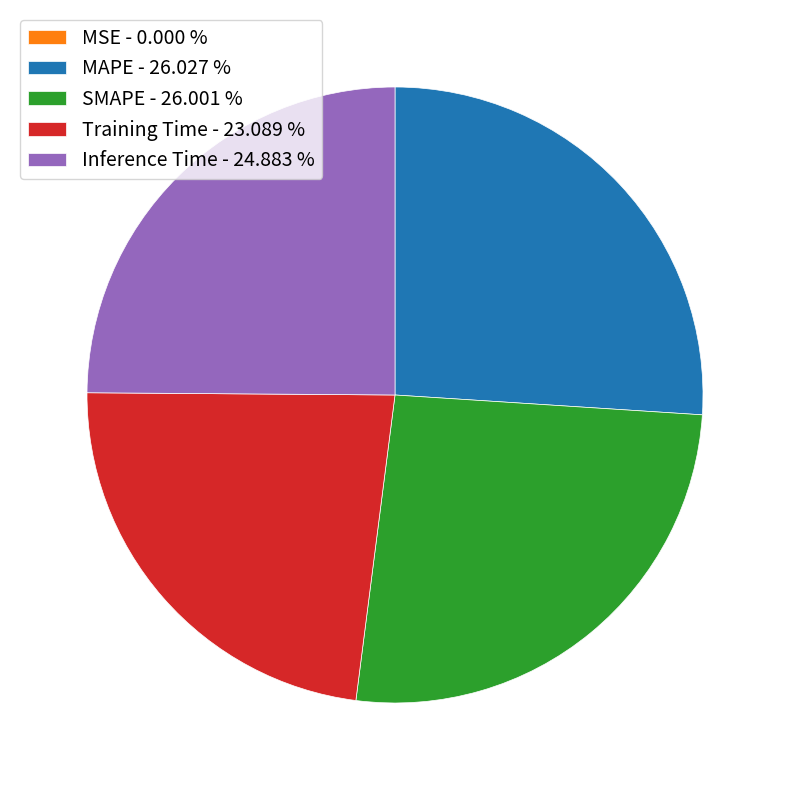

True or false: Training Time accounts for 14% of the total.

False